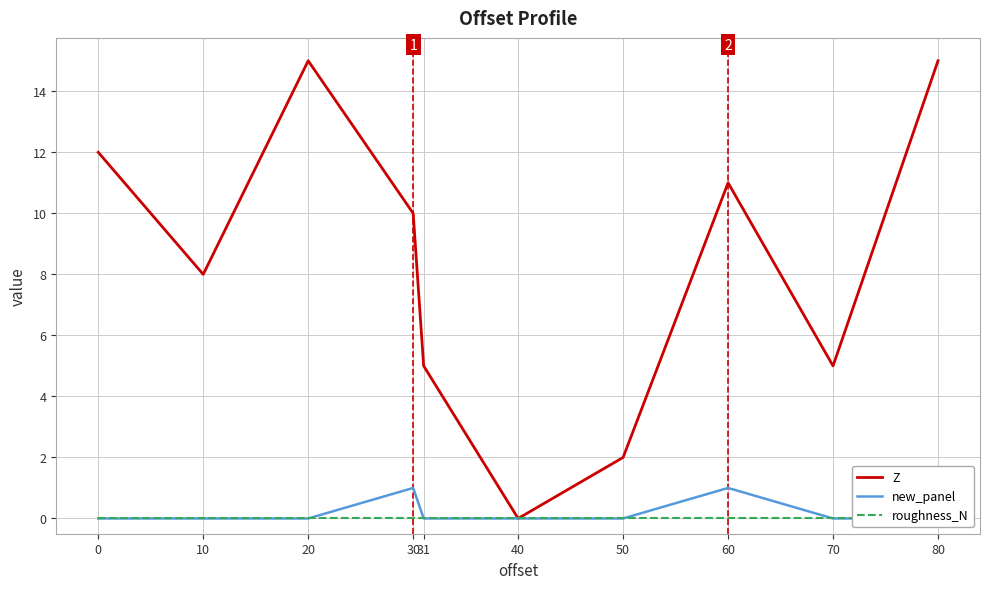

What is the difference between the second highest and minimum values in the Z series?

15